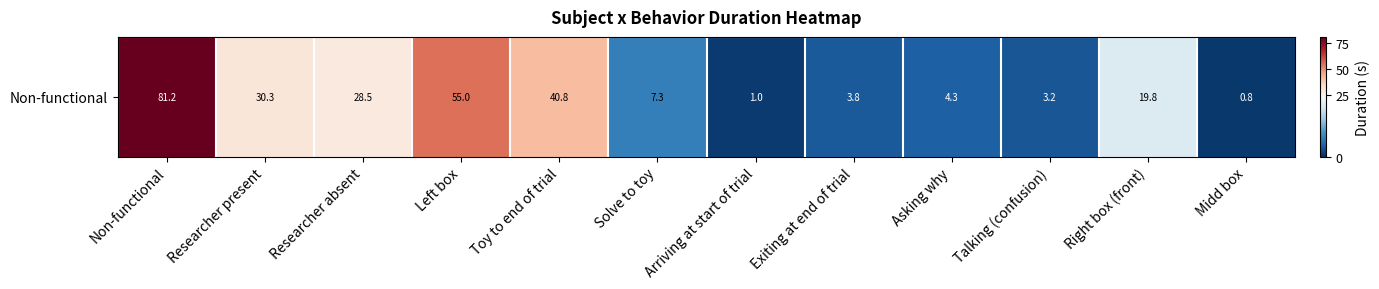

What is the difference between the values at Non-functional and Exiting at end of trial?

77.5